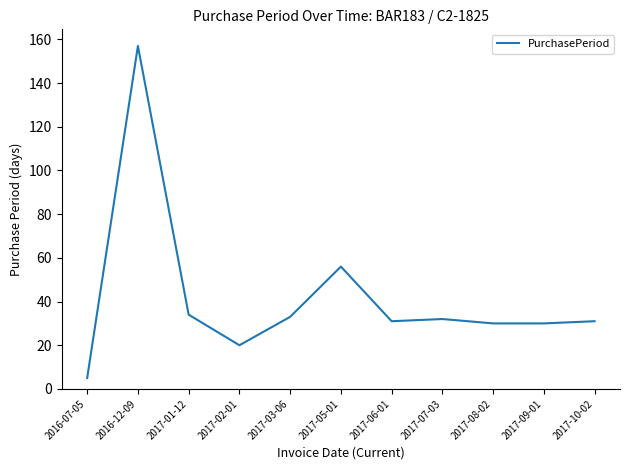

What is the ratio of the value at 2017-02-01 to the value at 2017-09-01?

0.7